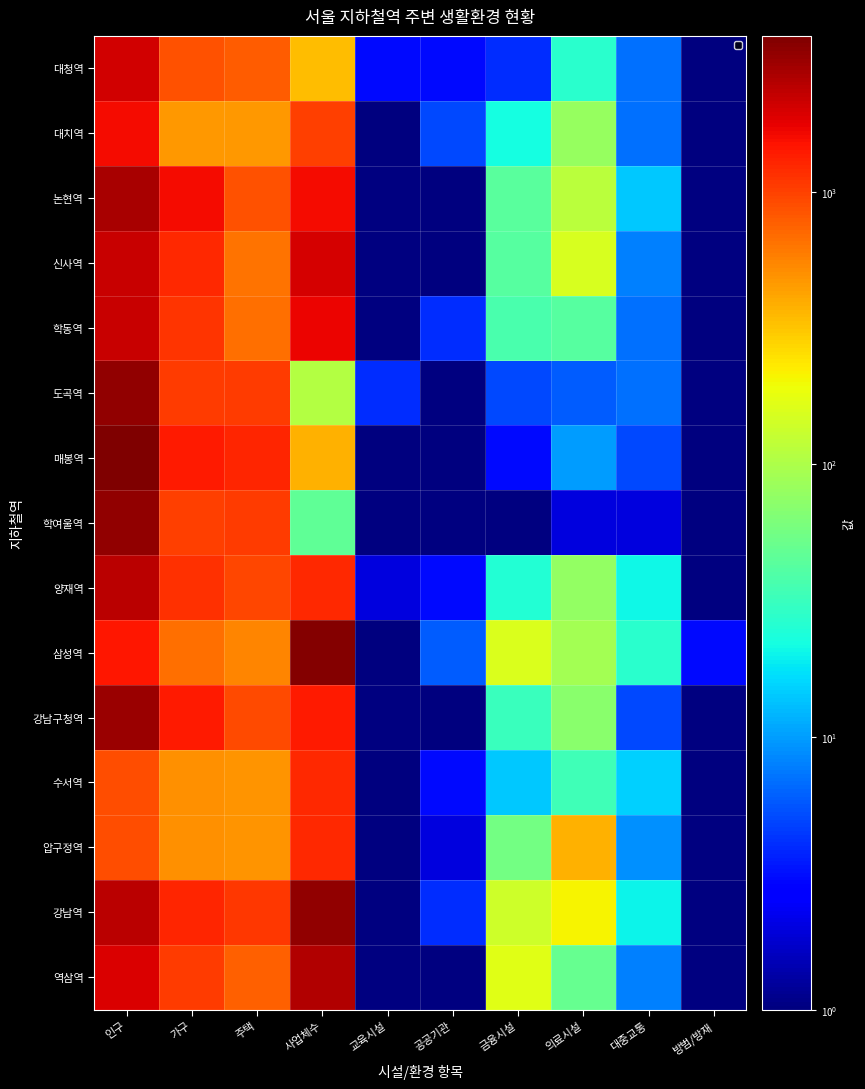

What is the total value across all series at 의료시설?

1341